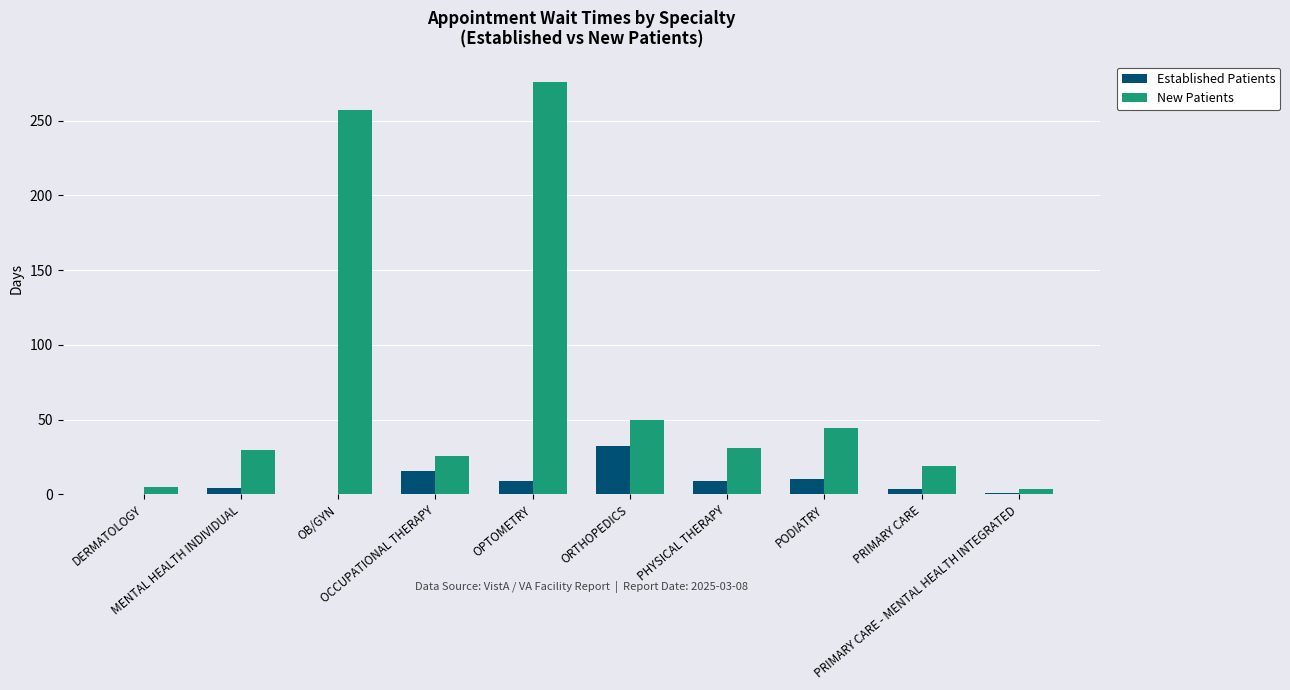

What is the sum of all Established Patients values?

85.0